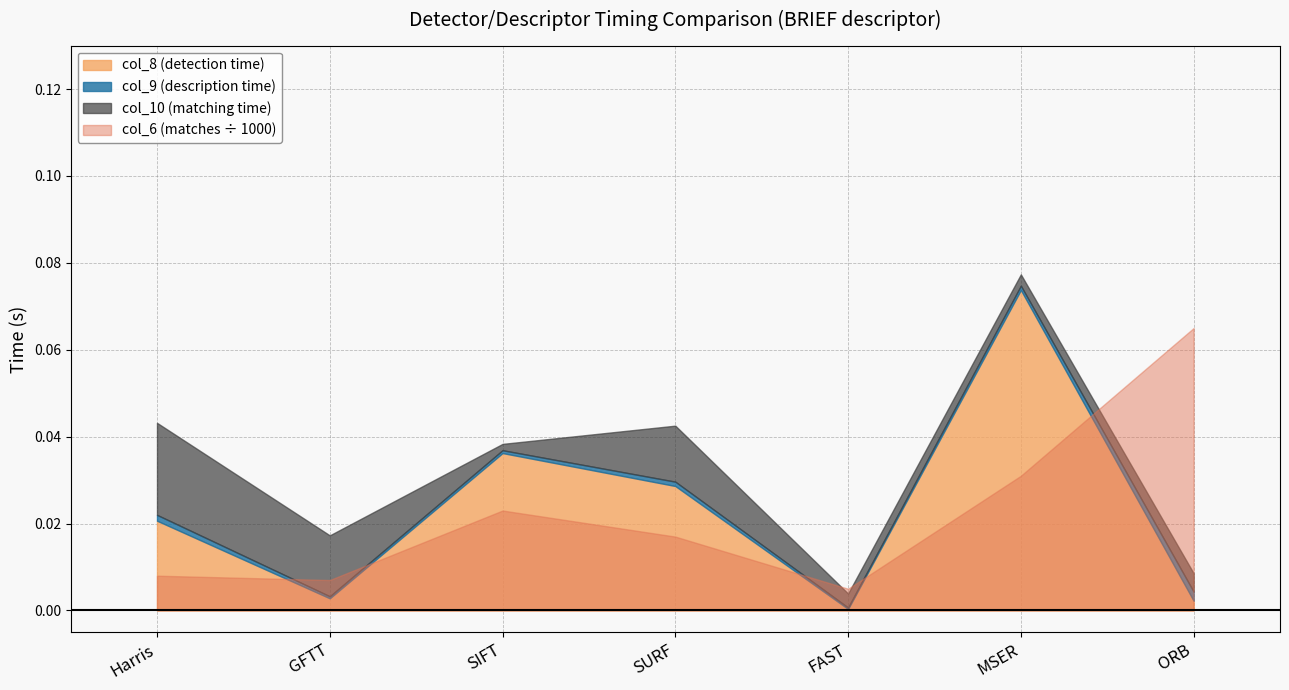

Reading right to left, list all the values displayed in this chart.

col_8 (detection time): ORB=0.0	MSER=0.1	FAST=0.0	SURF=0.0	SIFT=0.0	GFTT=0.0	Harris=0.0
col_9 (description time): ORB=0.0	MSER=0.0	FAST=0.0	SURF=0.0	SIFT=0.0	GFTT=0.0	Harris=0.0
col_10 (matching time): ORB=0.0	MSER=0.0	FAST=0.0	SURF=0.0	SIFT=0.0	GFTT=0.0	Harris=0.0
col_6 (matches, scaled): ORB=65.0	MSER=31.0	FAST=5.0	SURF=17.0	SIFT=23.0	GFTT=7.0	Harris=8.0